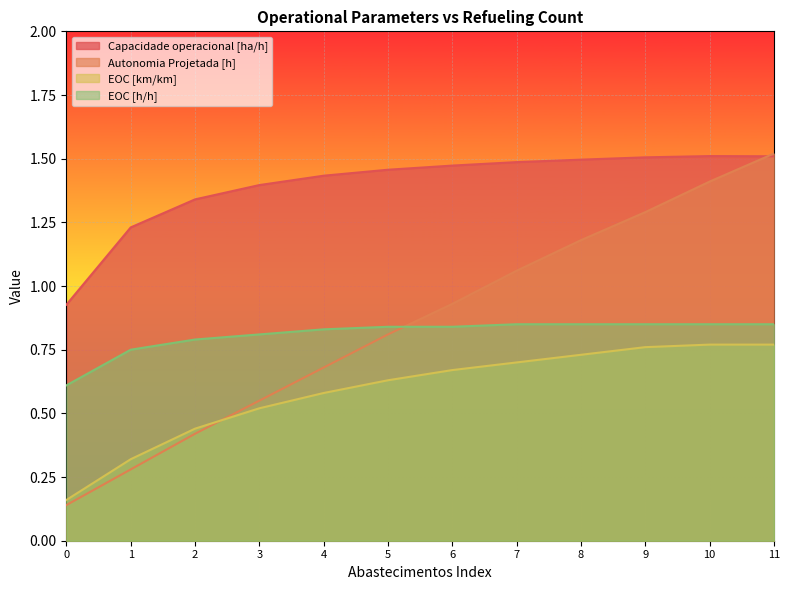

What is the maximum value shown in the chart?

1.5